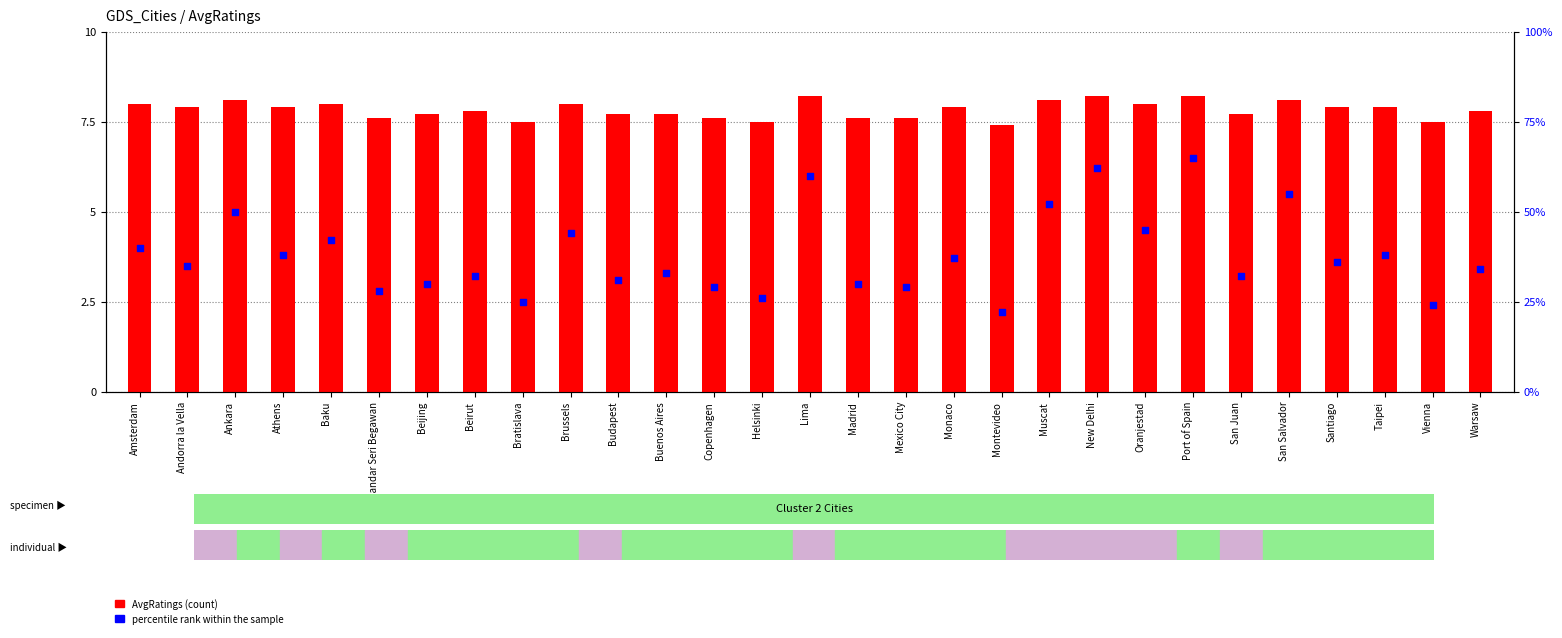

What is the total value across all series at Santiago?

43.9